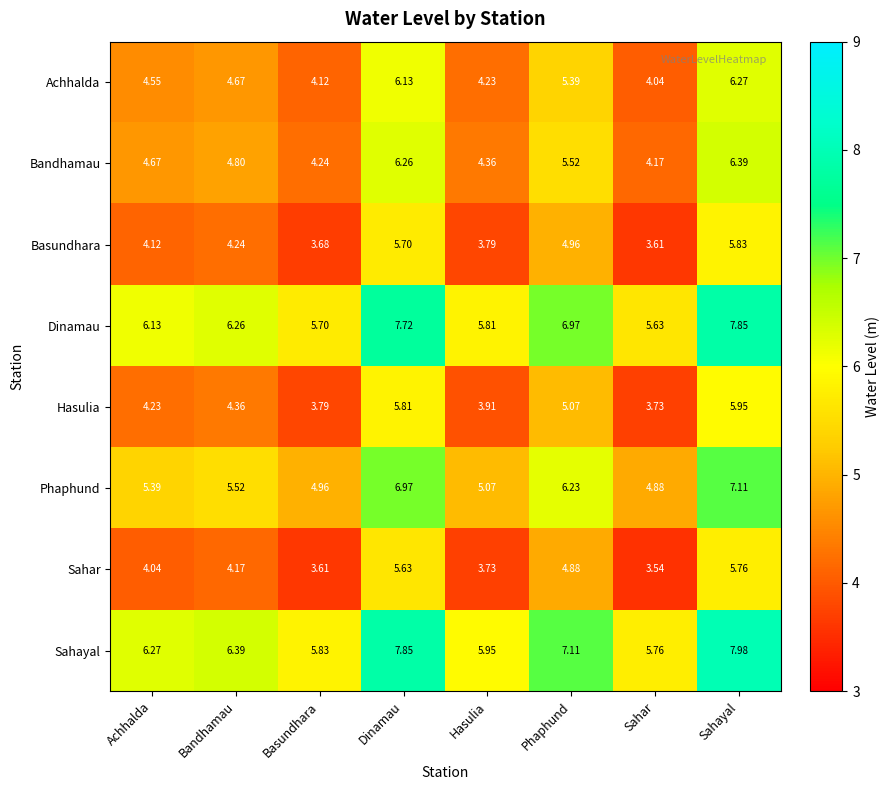

Rank the categories by Bandhamau value from highest to lowest.

Sahayal, Dinamau, Phaphund, Bandhamau, Achhalda, Hasulia, Basundhara, Sahar